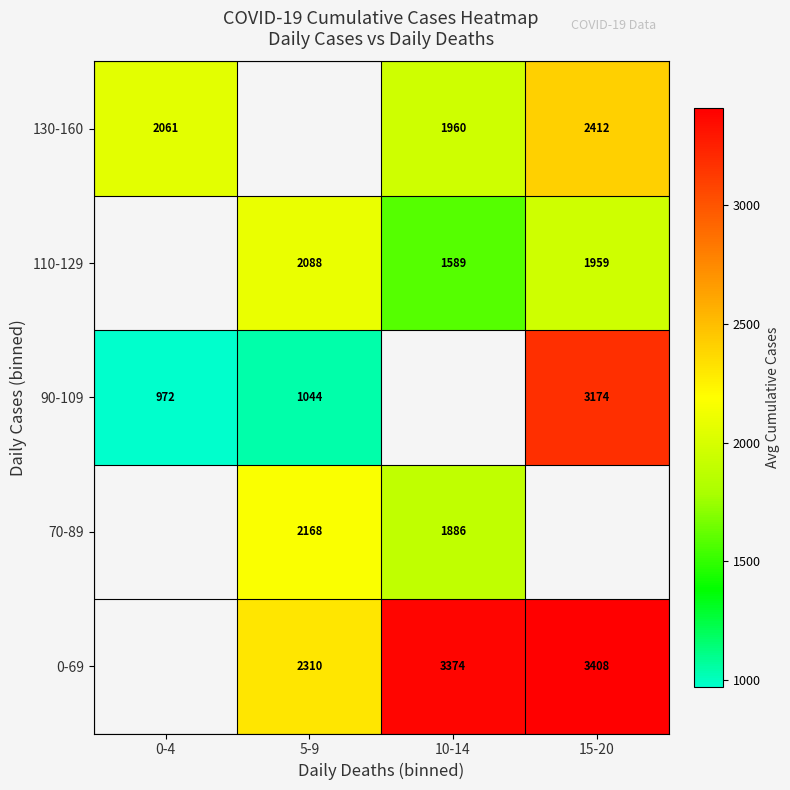

The 130-160 series shows 3520.1 at 15-20. True or false?

False